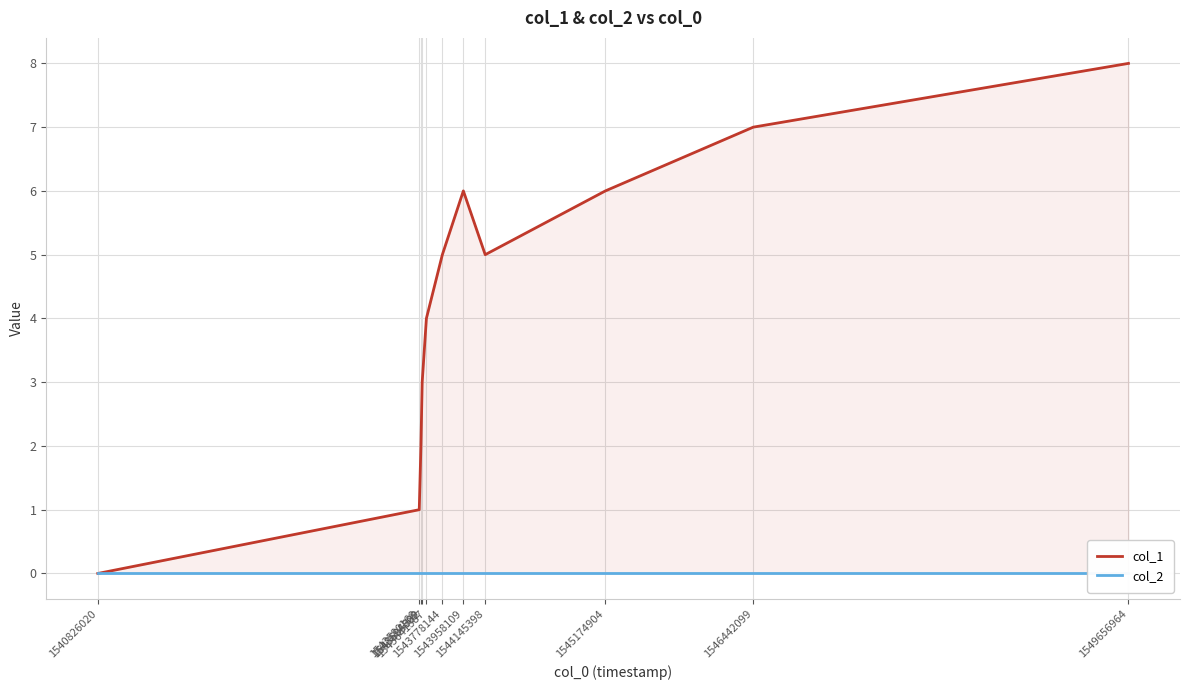

Rank the series by their maximum value, from lowest to highest.

col_2, col_1